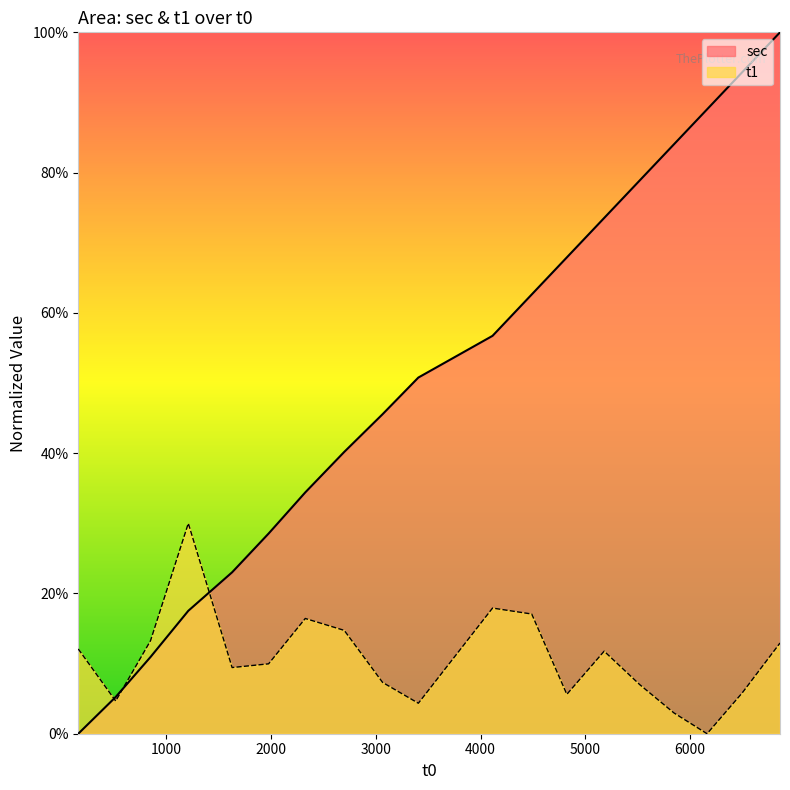

Reading left to right, transcribe all the data shown in this chart.

sec: 161=0.0	518=0.1	850=0.1	1211=0.2	1629=0.2	1977=0.3	2327=0.3	2699=0.4	3065=0.5	3406=0.5	4114=0.6	4488=0.6	4823=0.7	5179=0.7	5519=0.8	5845=0.8	6161=0.9	6497=0.9	6857=1.0
t1: 161=0.1	518=0.0	850=0.1	1211=0.3	1629=0.1	1977=0.1	2327=0.2	2699=0.1	3065=0.1	3406=0.0	4114=0.2	4488=0.2	4823=0.1	5179=0.1	5519=0.1	5845=0.0	6161=0.0	6497=0.1	6857=0.1